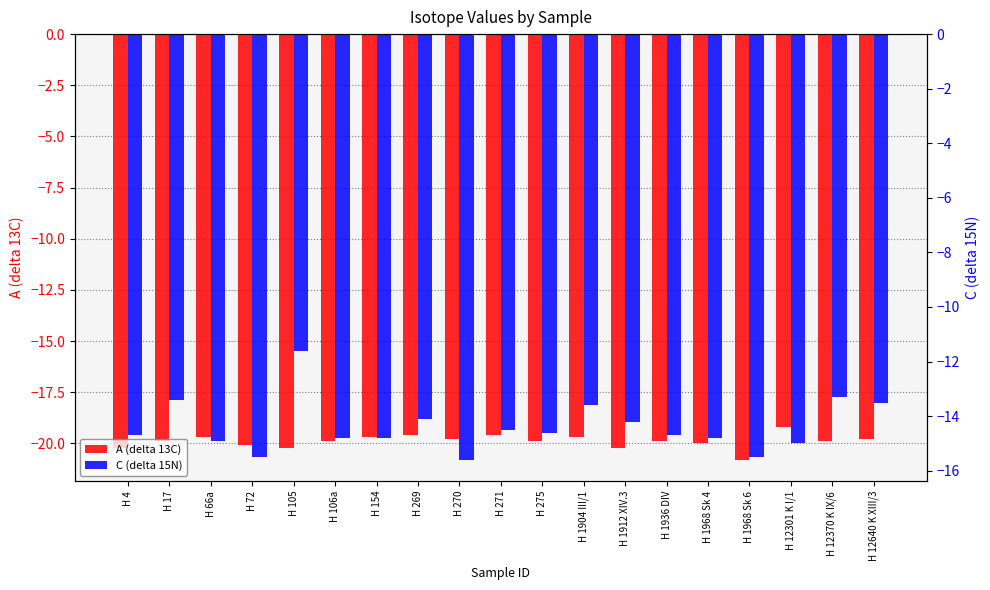

Rank the categories by A (delta 13C) value from highest to lowest.

H 12301 K I/1, H 269, H 271, H 66a, H 154, H 1904 III/1, H 270, H 12640 K XIII/3, H 17, H 106a, H 275, H 1936 DIV, H 12370 K IX/6, H 1968 Sk 4, H 72, H 4, H 105, H 1912 XIV.3, H 1968 Sk 6